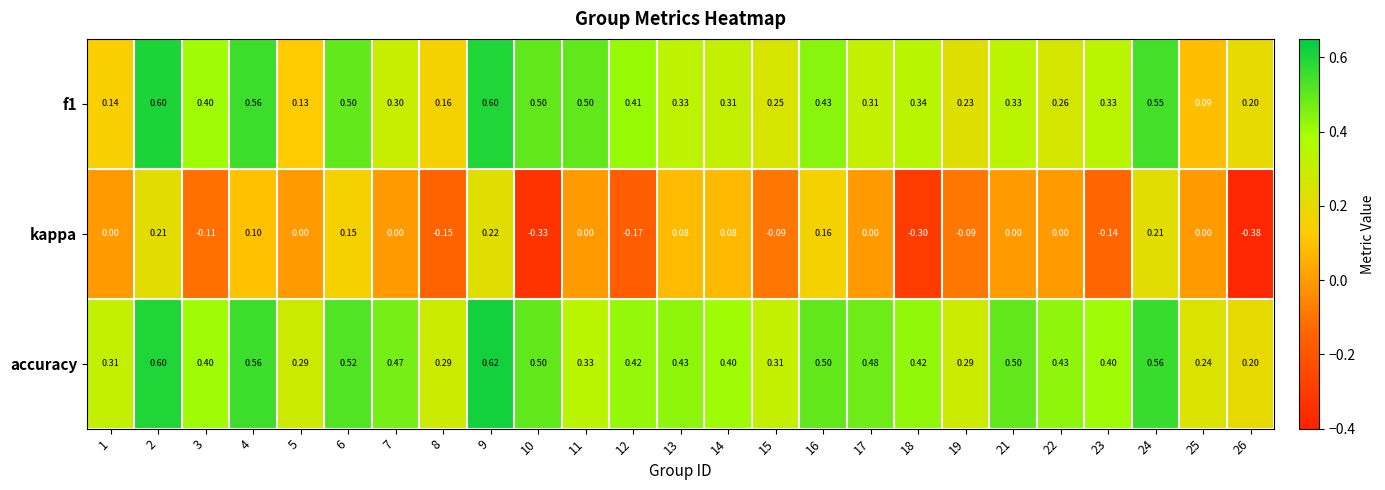

At which category is the sum across all series the highest?

9